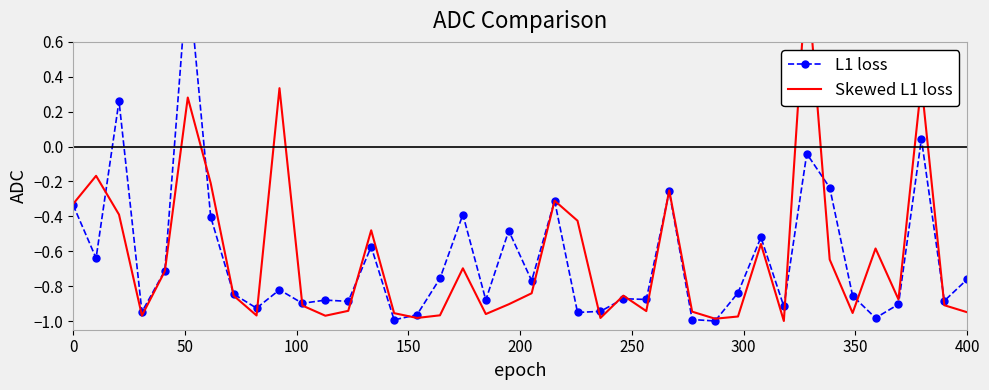

In Skewed L1 loss, how many points are higher than both neighbors (excluding endpoints)?

12